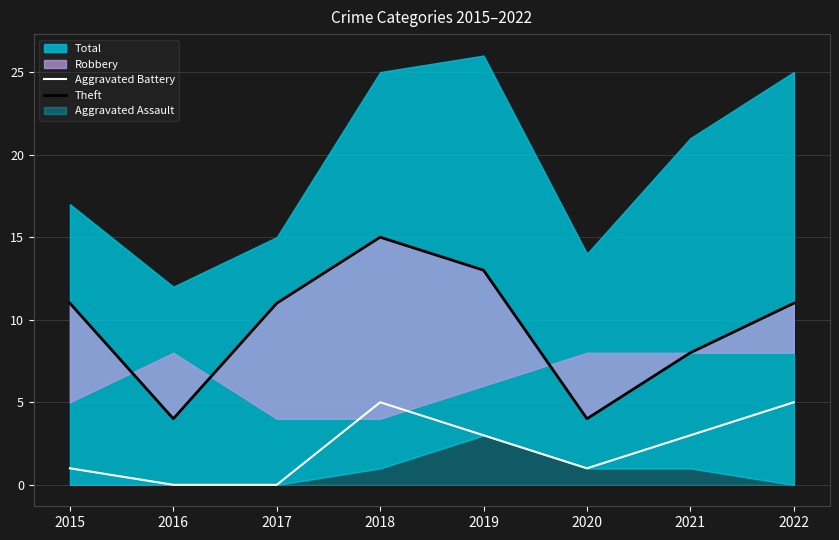

The Aggravated Battery series shows 0 at 2016. True or false?

True